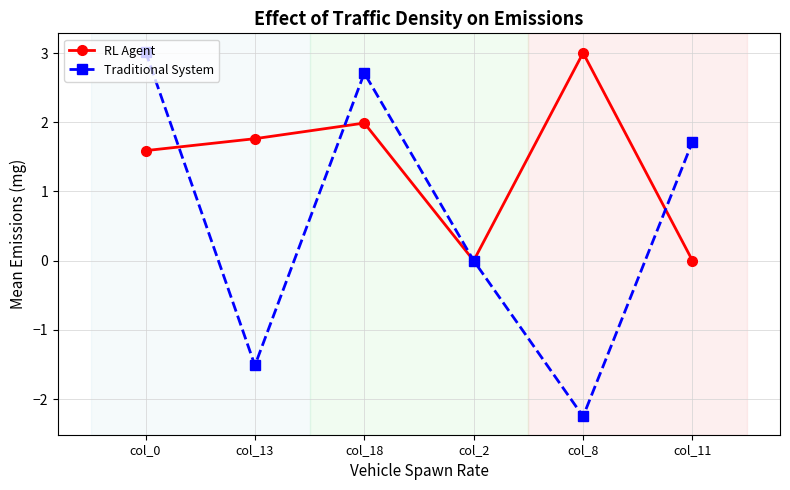

What is the total value across all series at col_11?

1.7